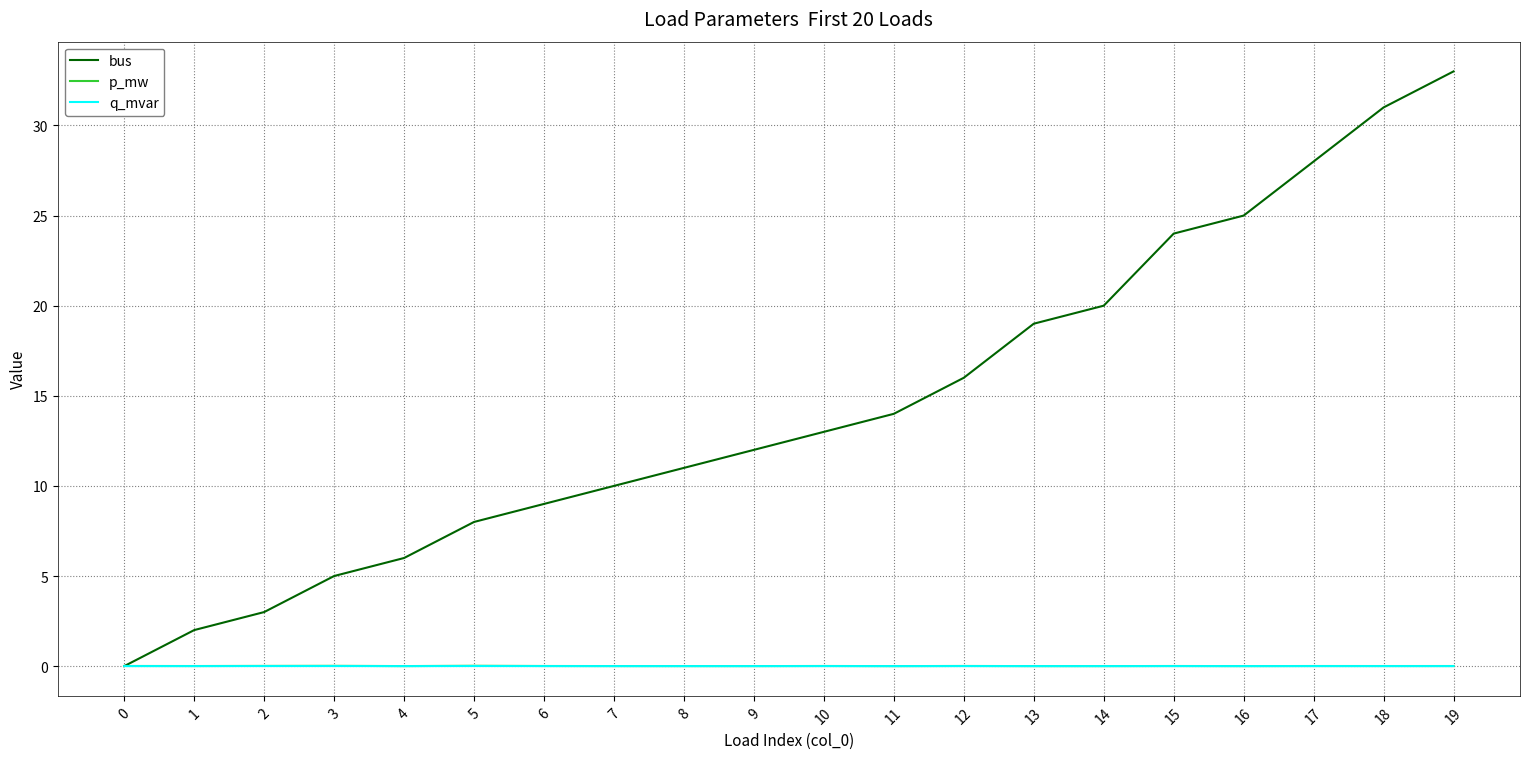

Is the value of q_mvar at 14 greater than the value of bus at 16?

No